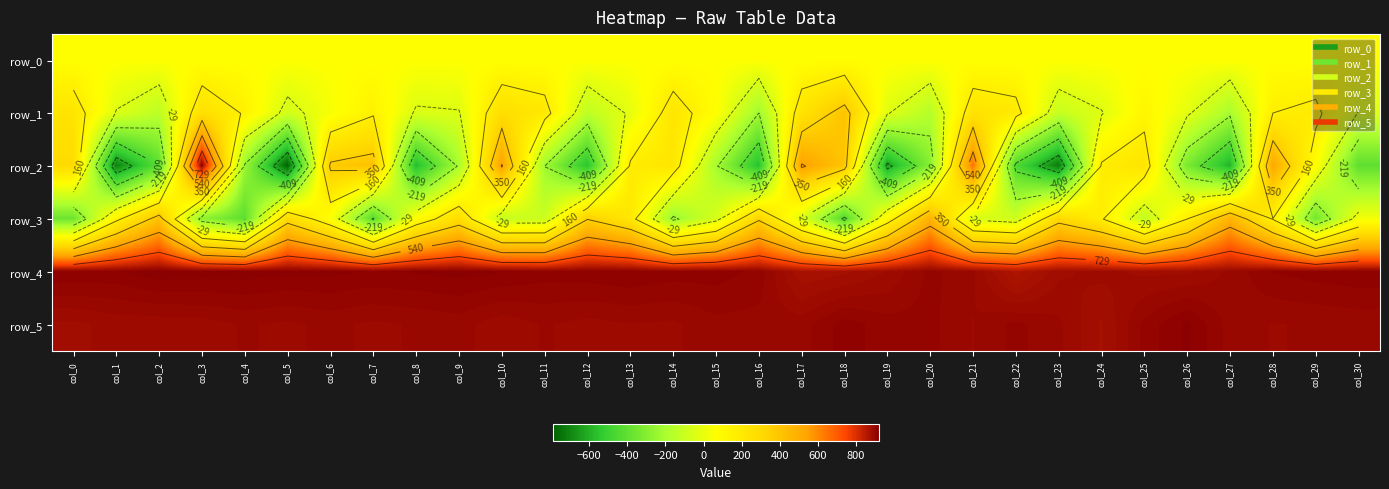

The row_4 series shows 1243.0 at col_28. True or false?

False